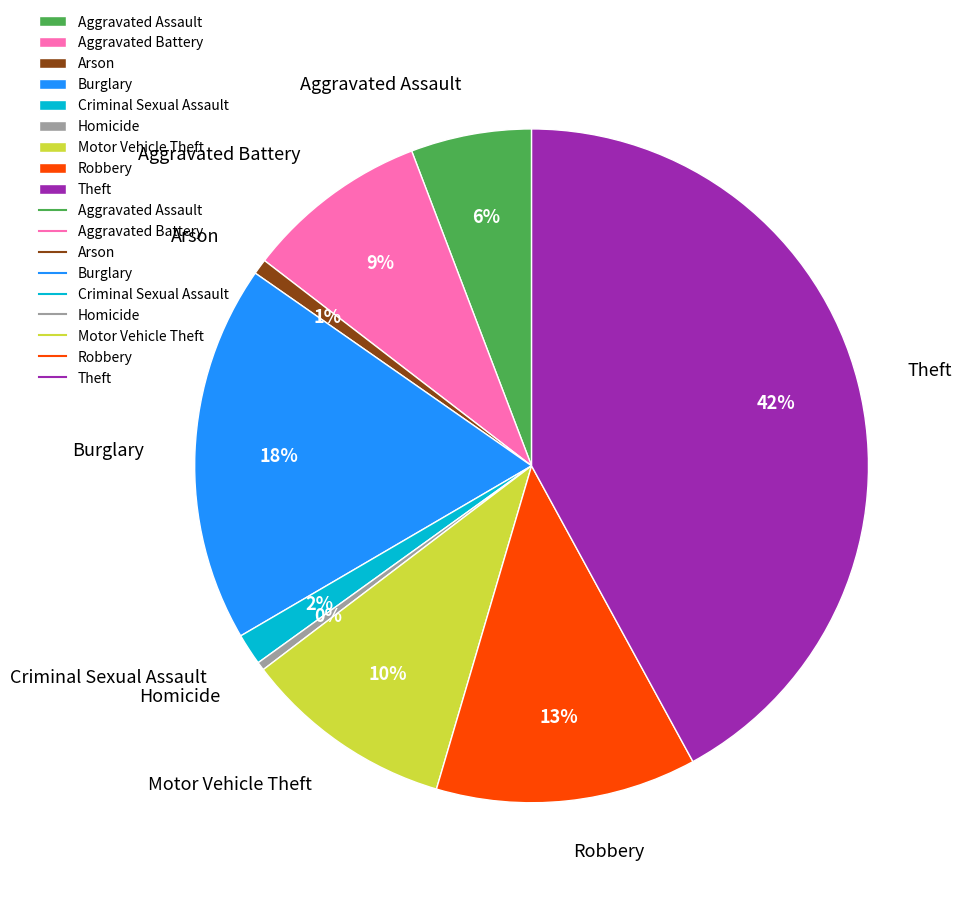

Which category has the biggest portion of the pie?

Theft